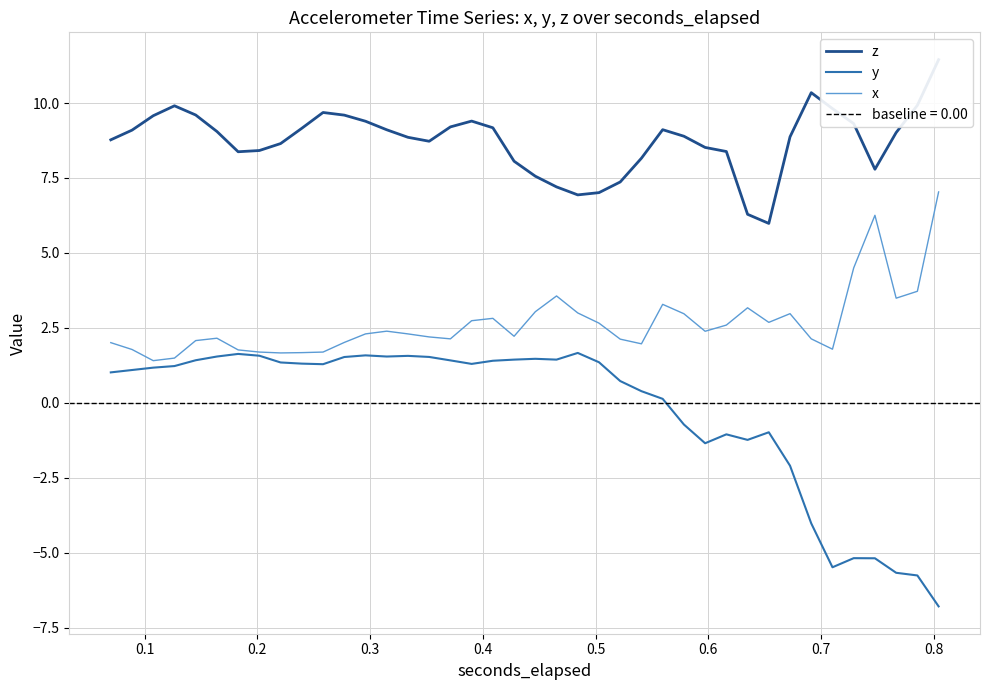

True or false: x and y cross at least once.

False